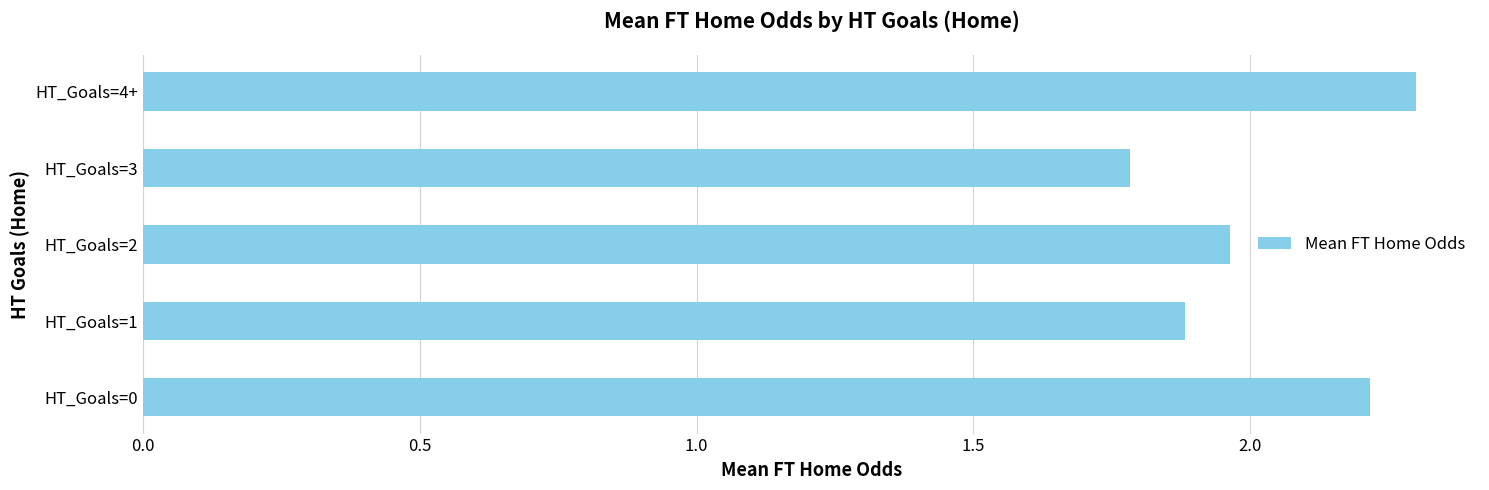

Rank the categories by value from lowest to highest.

HT_Goals=3, HT_Goals=1, HT_Goals=2, HT_Goals=0, HT_Goals=4+